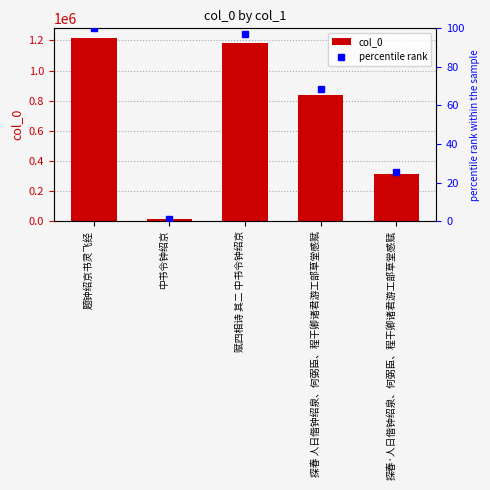

At how many categories does at least one series exceed 1179666?

2